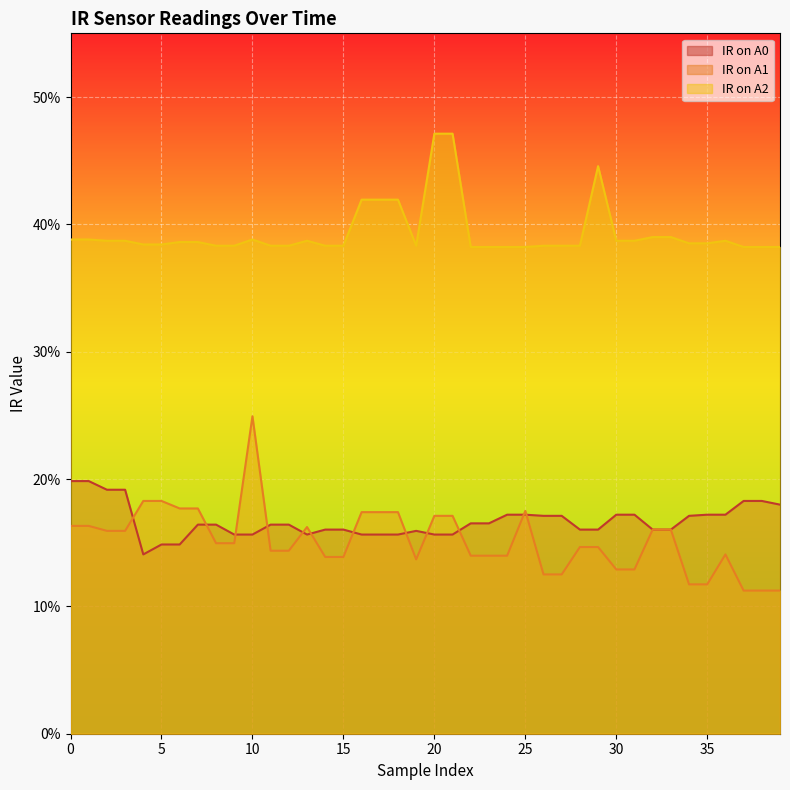

Reading right to left, transcribe all the data shown in this chart.

IR on A0: 39=0.2	38=0.2	37=0.2	36=0.2	35=0.2	34=0.2	33=0.2	32=0.2	31=0.2	30=0.2	29=0.2	28=0.2	27=0.2	26=0.2	25=0.2	24=0.2	23=0.2	22=0.2	21=0.2	20=0.2	19=0.2	18=0.2	17=0.2	16=0.2	15=0.2	14=0.2	13=0.2	12=0.2	11=0.2	10=0.2	9=0.2	8=0.2	7=0.2	6=0.1	5=0.1	4=0.1	3=0.2	2=0.2	1=0.2	0=0.2
IR on A1: 39=0.1	38=0.1	37=0.1	36=0.1	35=0.1	34=0.1	33=0.2	32=0.2	31=0.1	30=0.1	29=0.1	28=0.1	27=0.1	26=0.1	25=0.2	24=0.1	23=0.1	22=0.1	21=0.2	20=0.2	19=0.1	18=0.2	17=0.2	16=0.2	15=0.1	14=0.1	13=0.2	12=0.1	11=0.1	10=0.2	9=0.1	8=0.1	7=0.2	6=0.2	5=0.2	4=0.2	3=0.2	2=0.2	1=0.2	0=0.2
IR on A2: 39=0.4	38=0.4	37=0.4	36=0.4	35=0.4	34=0.4	33=0.4	32=0.4	31=0.4	30=0.4	29=0.4	28=0.4	27=0.4	26=0.4	25=0.4	24=0.4	23=0.4	22=0.4	21=0.5	20=0.5	19=0.4	18=0.4	17=0.4	16=0.4	15=0.4	14=0.4	13=0.4	12=0.4	11=0.4	10=0.4	9=0.4	8=0.4	7=0.4	6=0.4	5=0.4	4=0.4	3=0.4	2=0.4	1=0.4	0=0.4